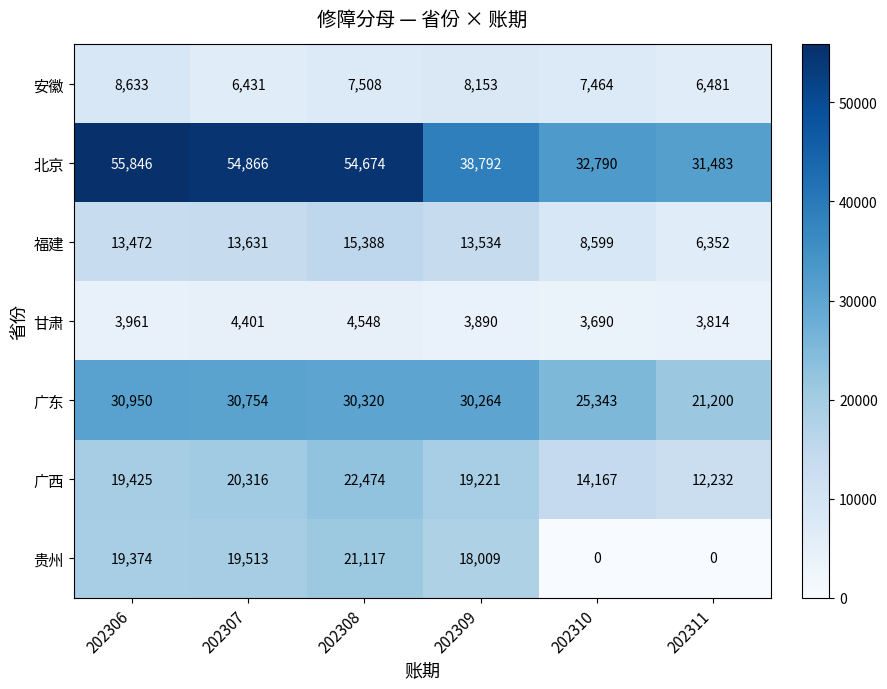

How many distinct data groups are displayed?

7